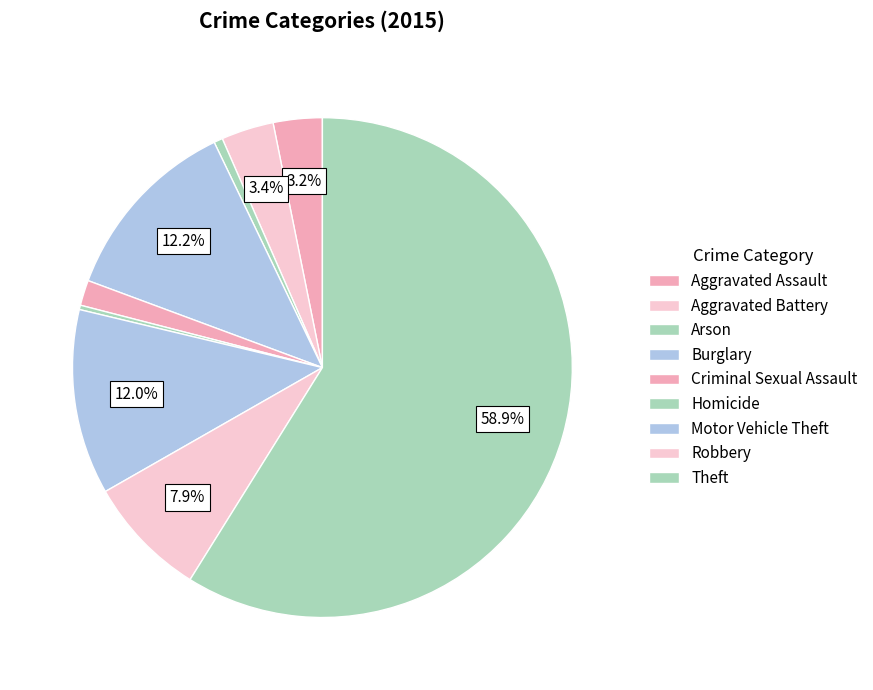

How many segments does this pie chart have?

9